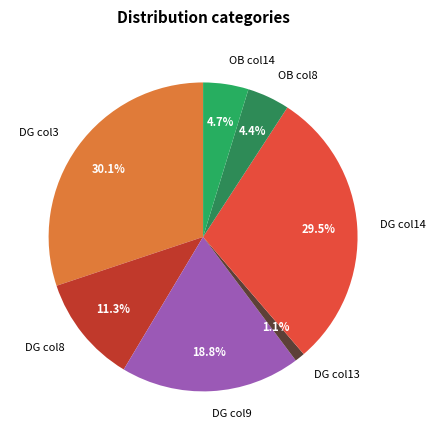

Which slice is the largest?

DG col3